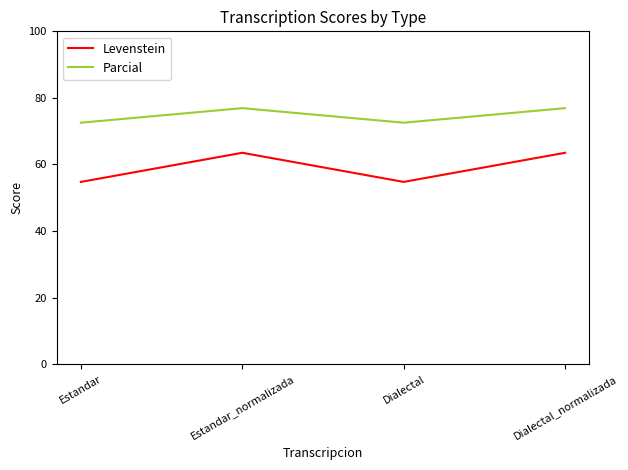

Which series has the largest total across all categories?

Parcial